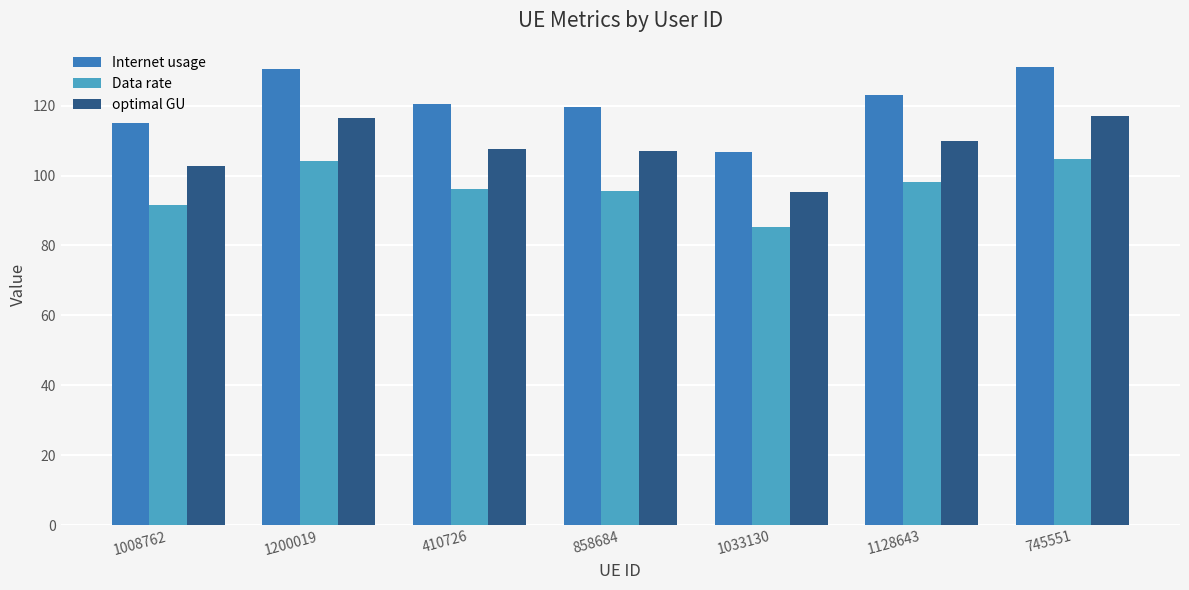

What is the highest value of the optimal GU series?

117.2